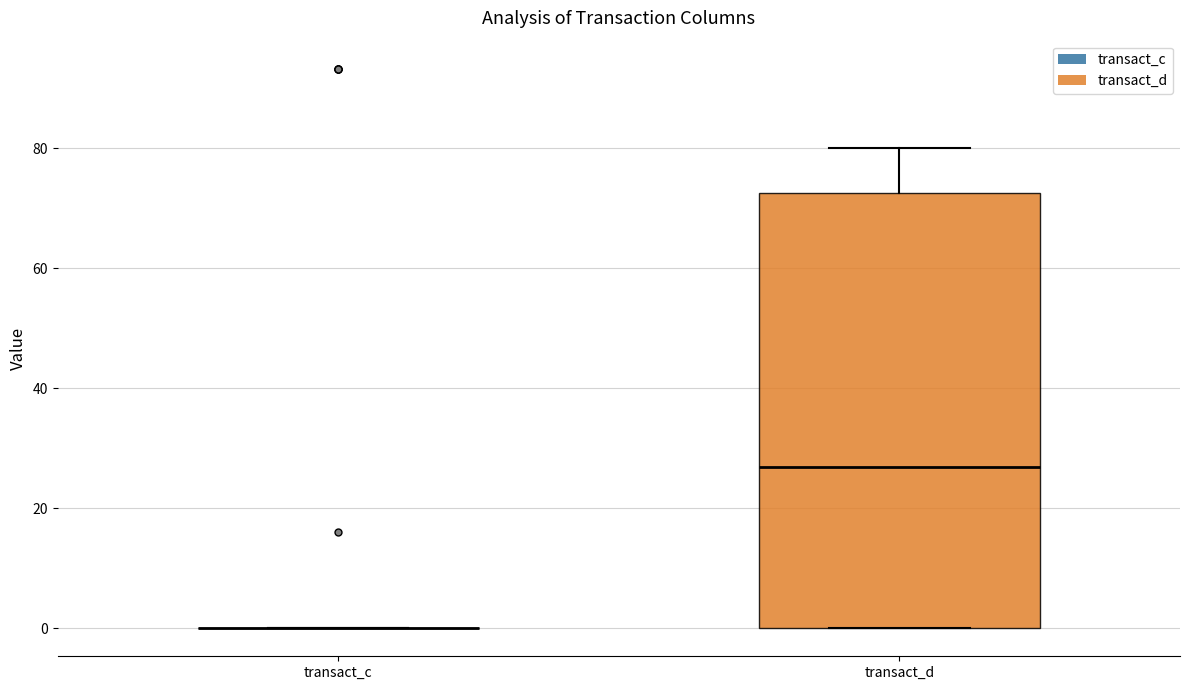

Which box is the tallest, from its lower edge to its upper edge?

transact_d